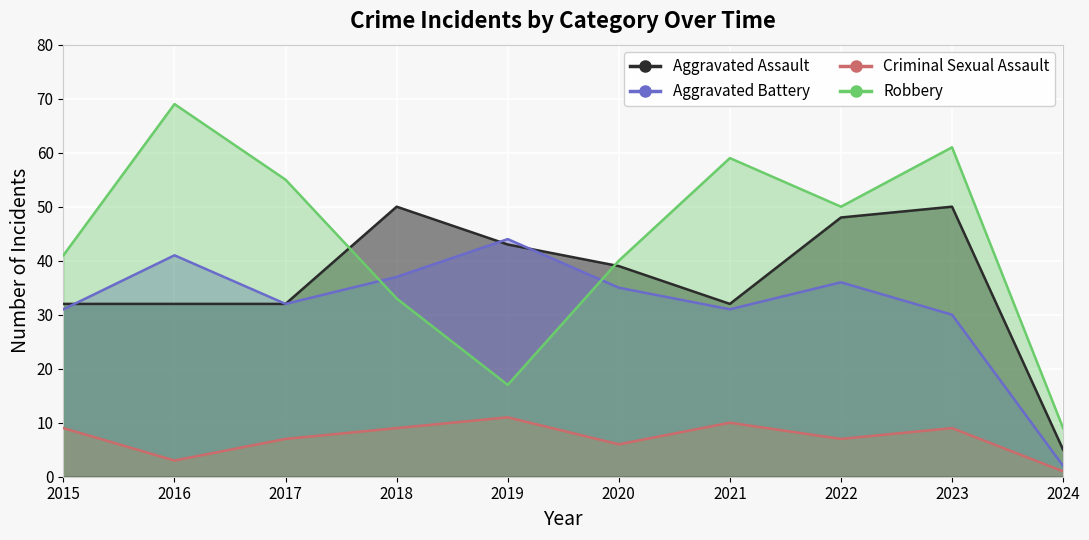

Which label corresponds to the smallest value in the chart?

2024